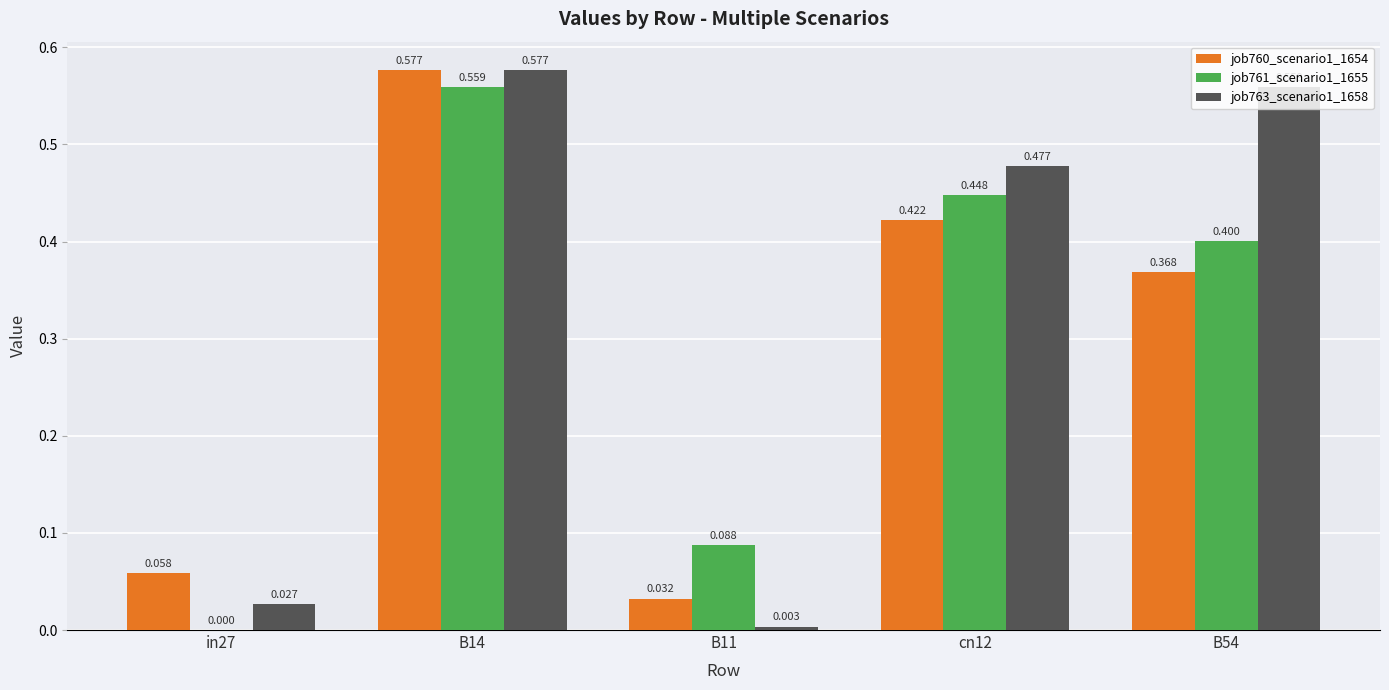

What is the difference between the job760_scenario1_1654 values at B54 and B14?

0.2